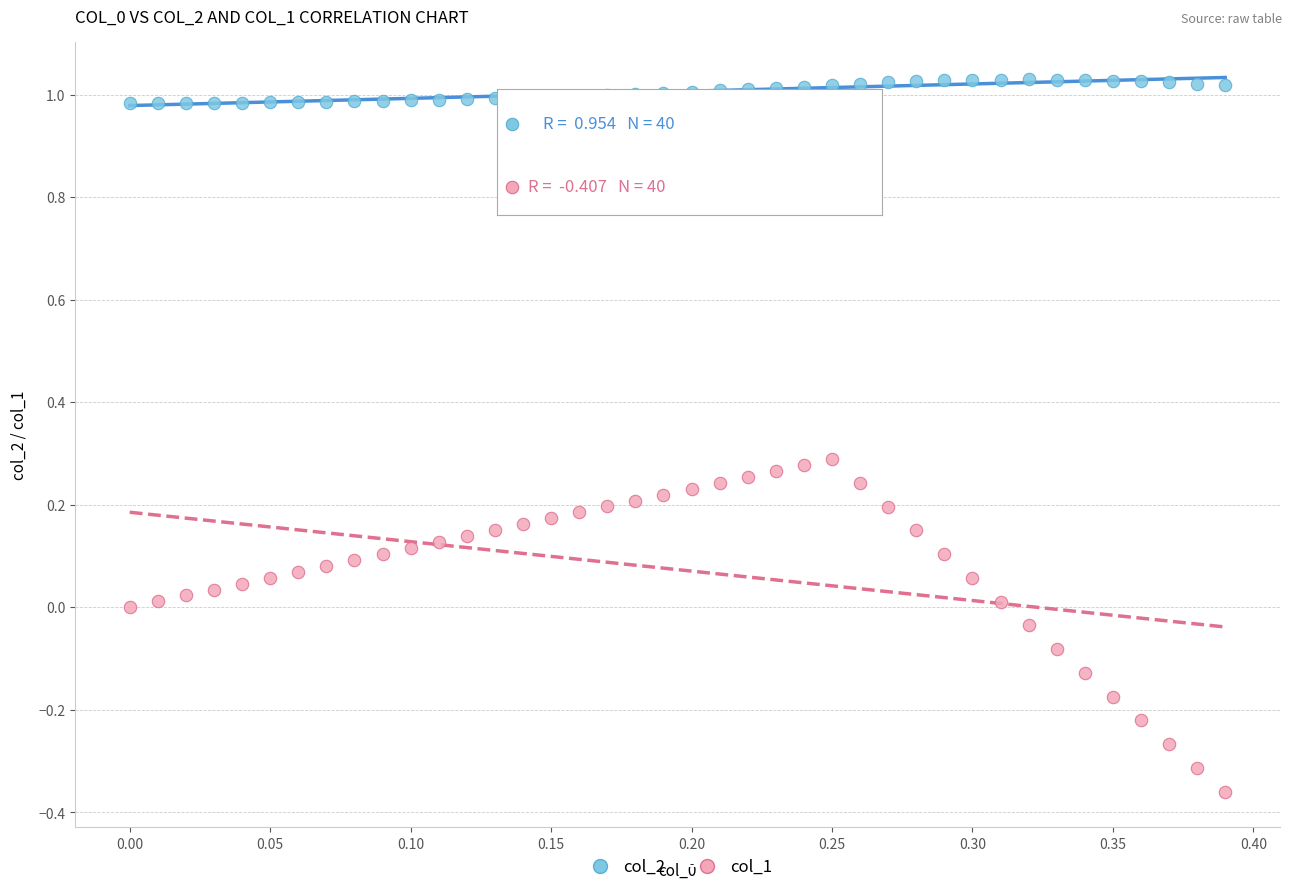

Which series reaches the minimum Y coordinate?

col_1